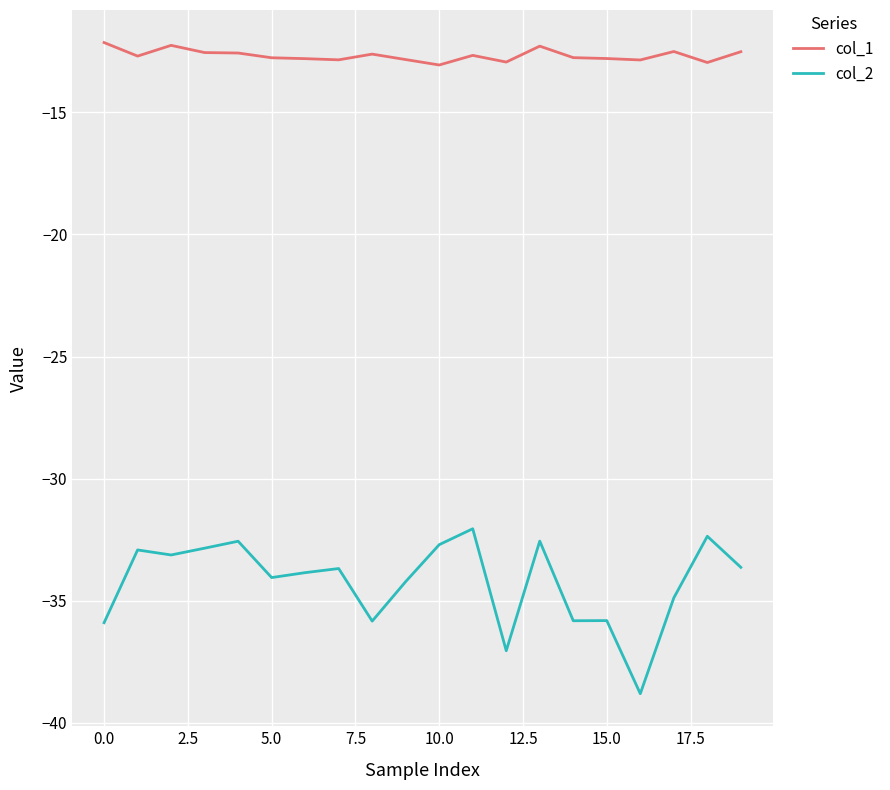

List the series in order of their peak value, highest first.

col_1, col_2